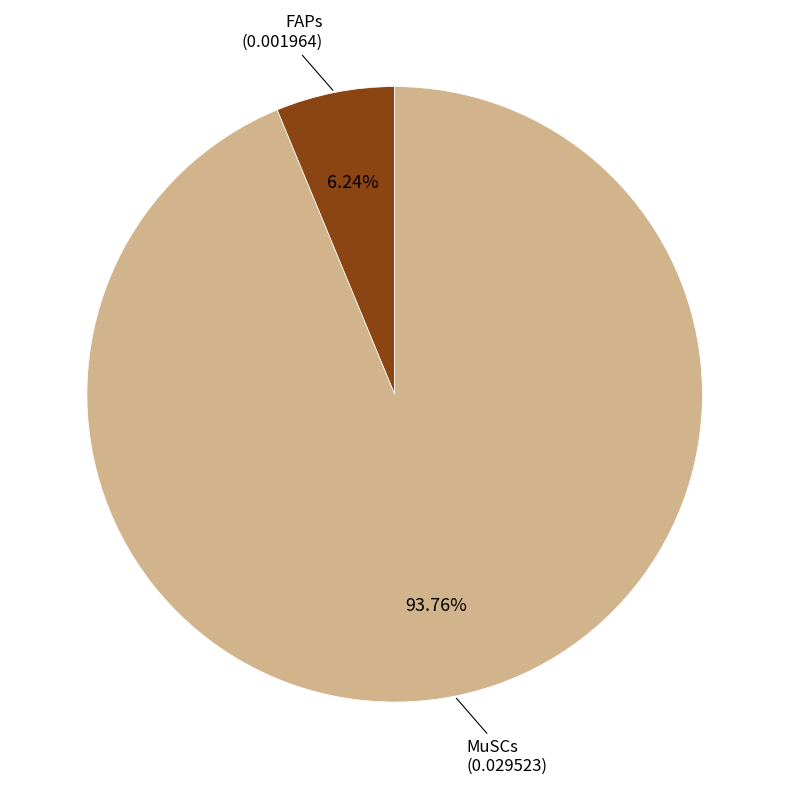

Is there a majority slice in this chart?

Yes